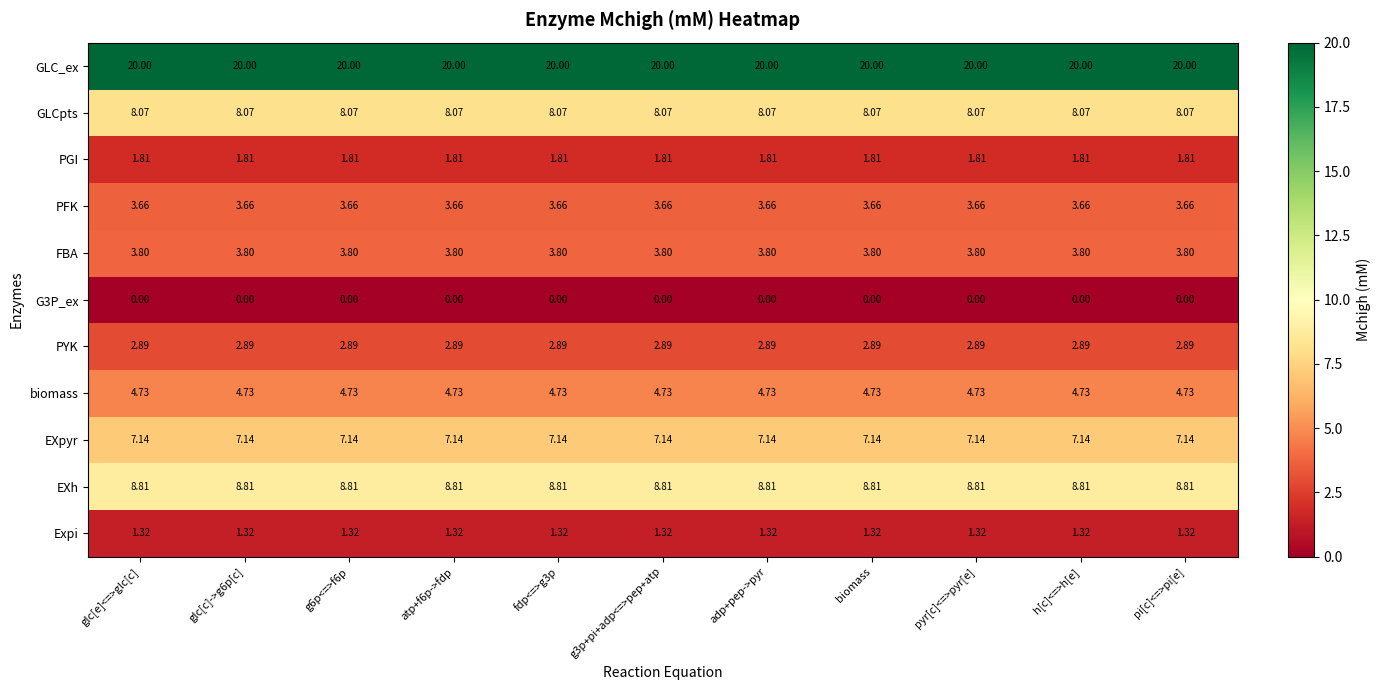

Which series has the largest total across all categories?

GLC_ex